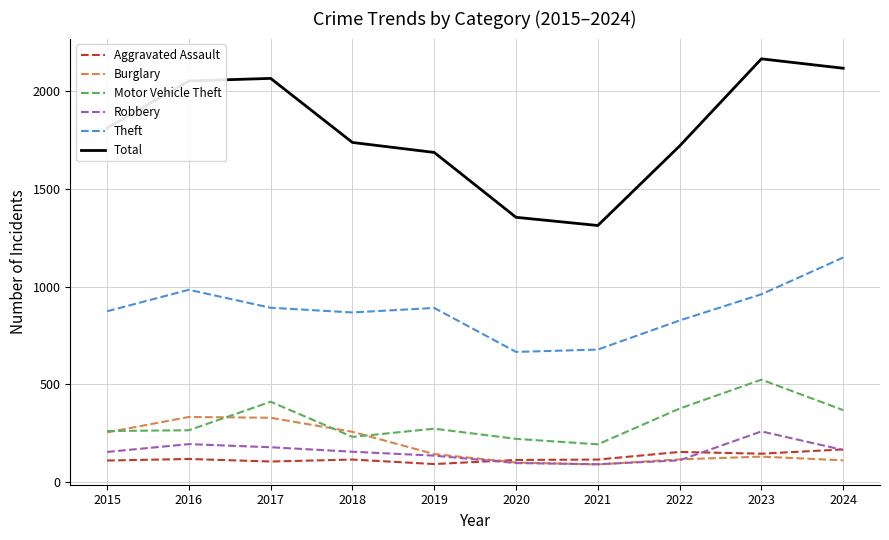

True or false: Burglary and Total cross at least once.

False